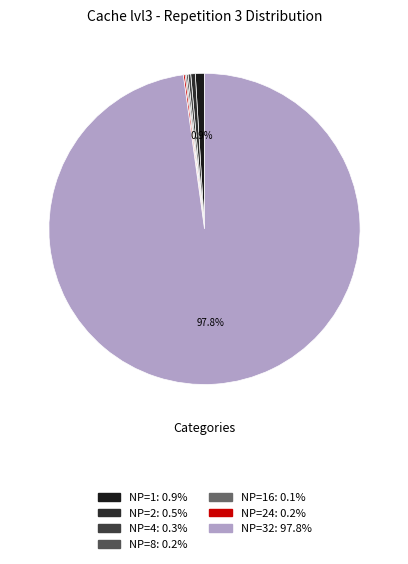

Which slice is the smallest?

NP=16